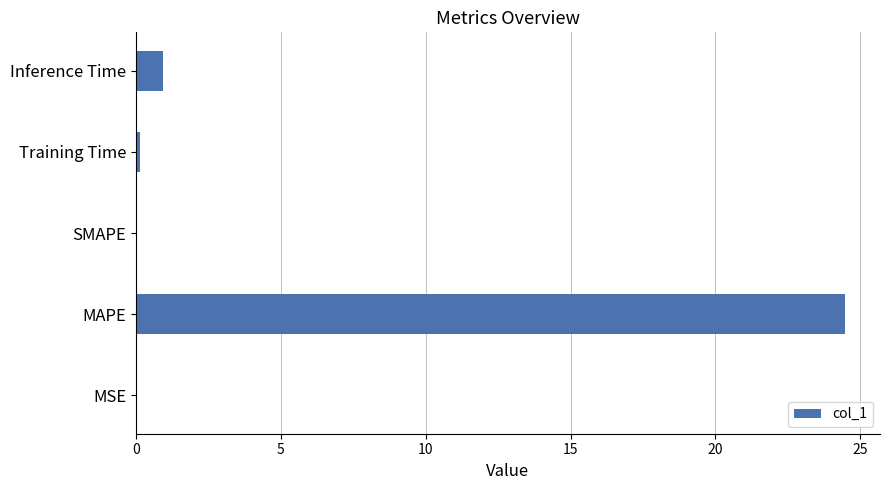

What is the sum of all values?

25.5